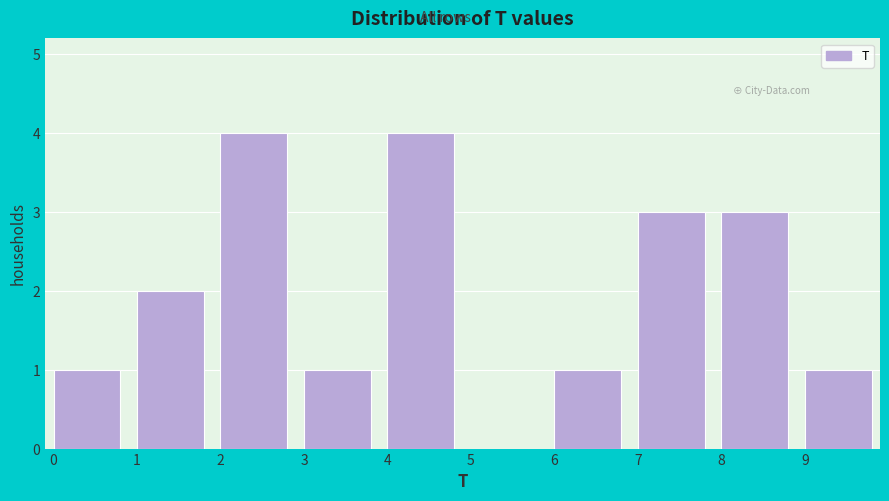

Reading left to right, transcribe this chart: for each bar, give the range it covers on the x-axis and its height. The values are not printed on the chart, so give them approximately, as read against the axis.

0 to 1: 1
1 to 2: 2
2 to 3: 4
3 to 4: 1
4 to 5: 4
5 to 6: 0
6 to 7: 1
7 to 8: 3
8 to 9: 3
9 to 10: 1